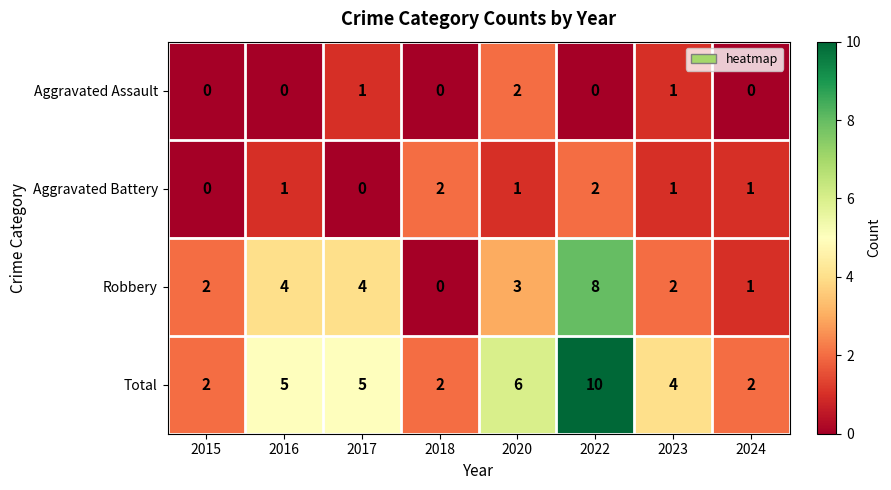

The value of Aggravated Assault at 2017 is 1. True or false?

True